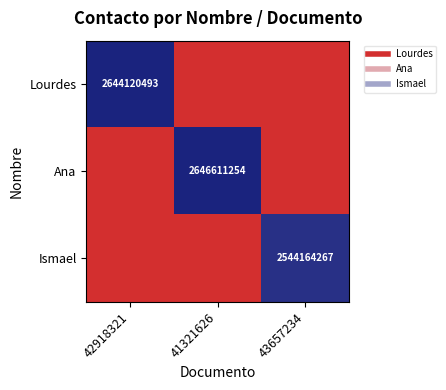

At how many categories does at least one series exceed 0?

3